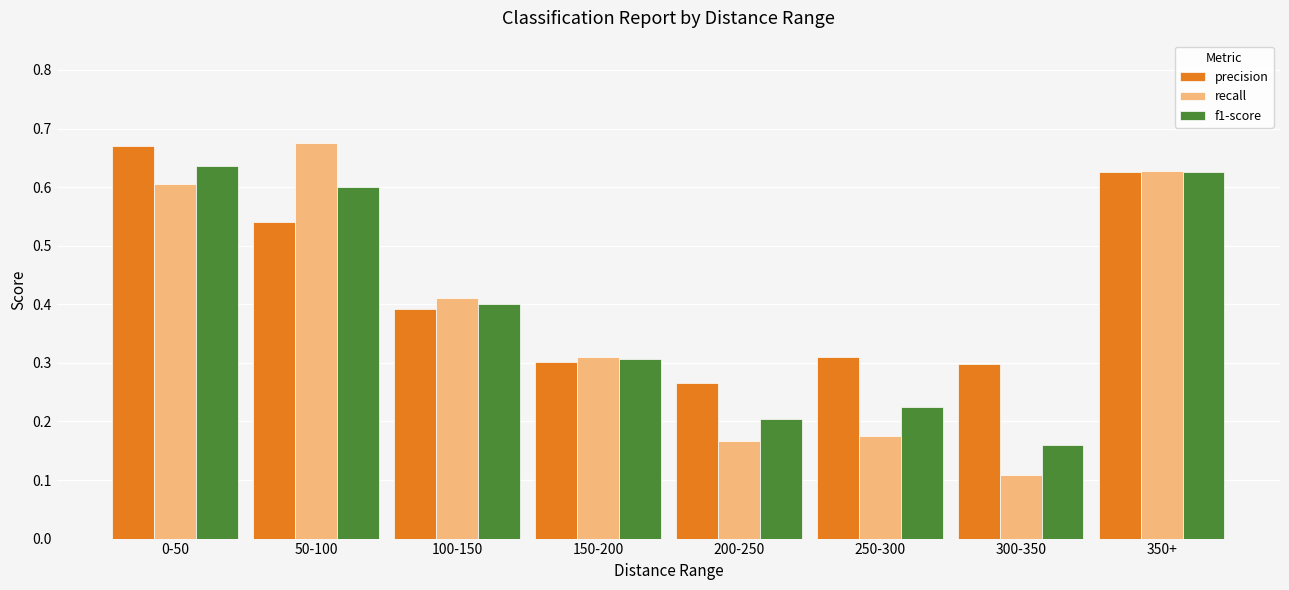

Which label corresponds to the smallest value in the chart?

300-350